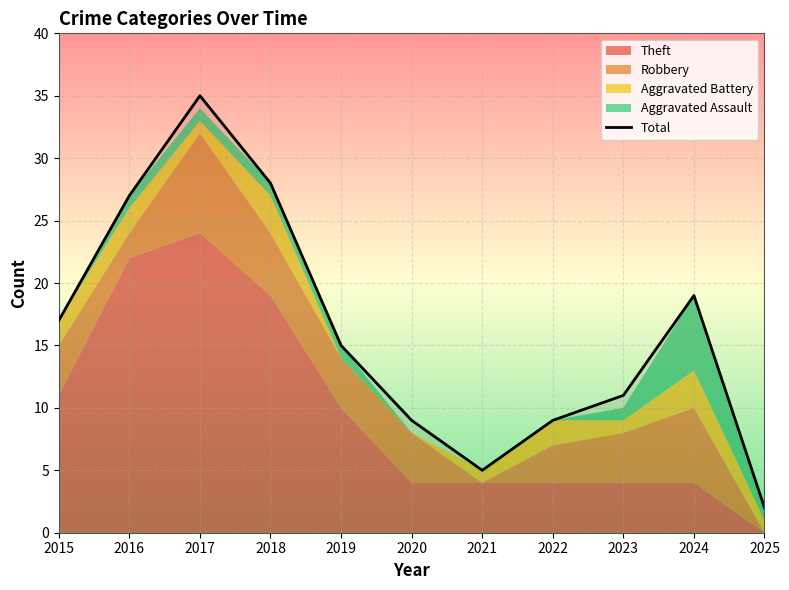

At which category does Aggravated Battery reach its first local valley?

2017